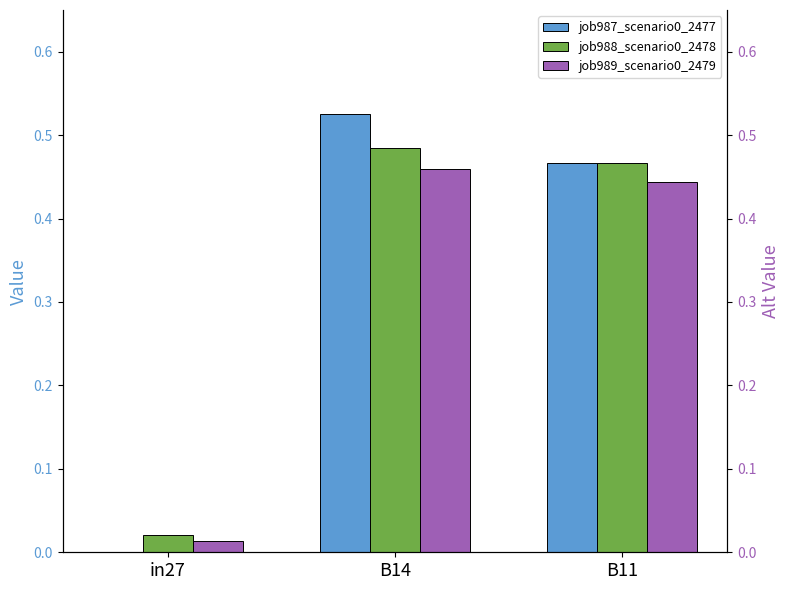

Are the bars horizontal?

No